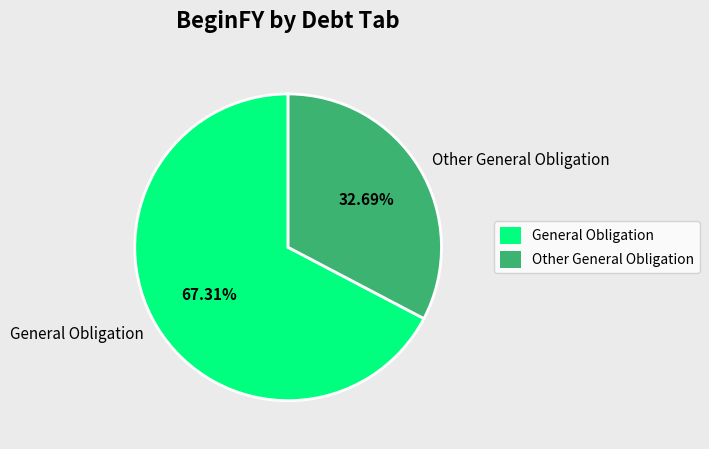

Count the number of slices in the pie.

2